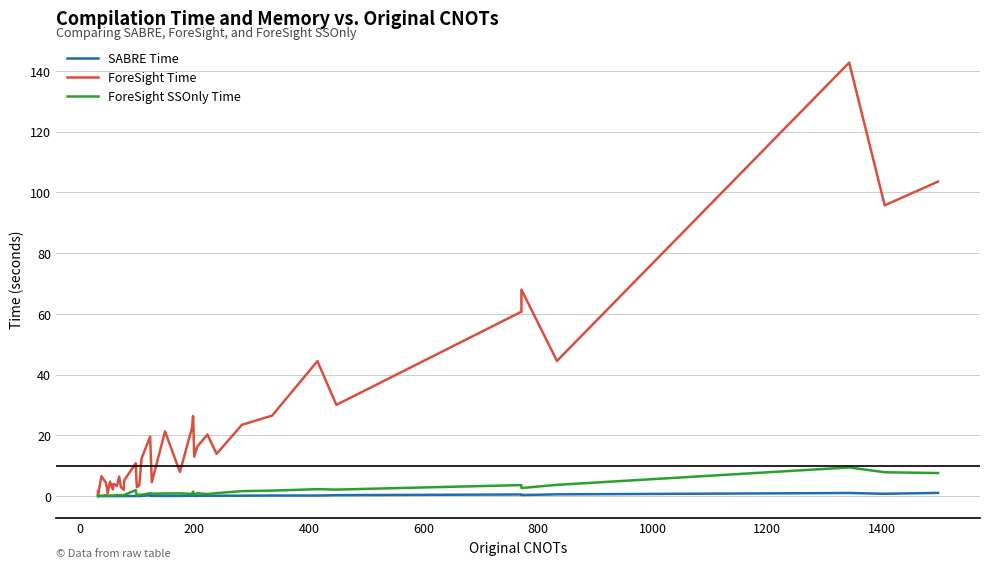

What is the greatest value displayed?

142.7